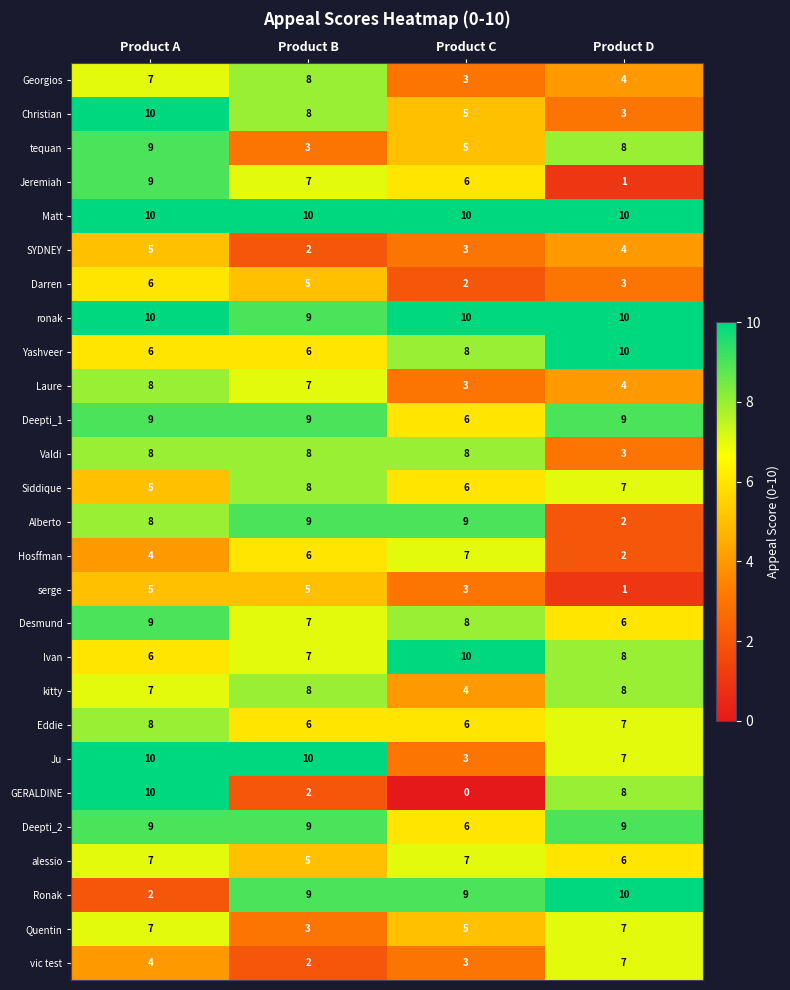

Which category has the lowest value in the Ju series?

Product C